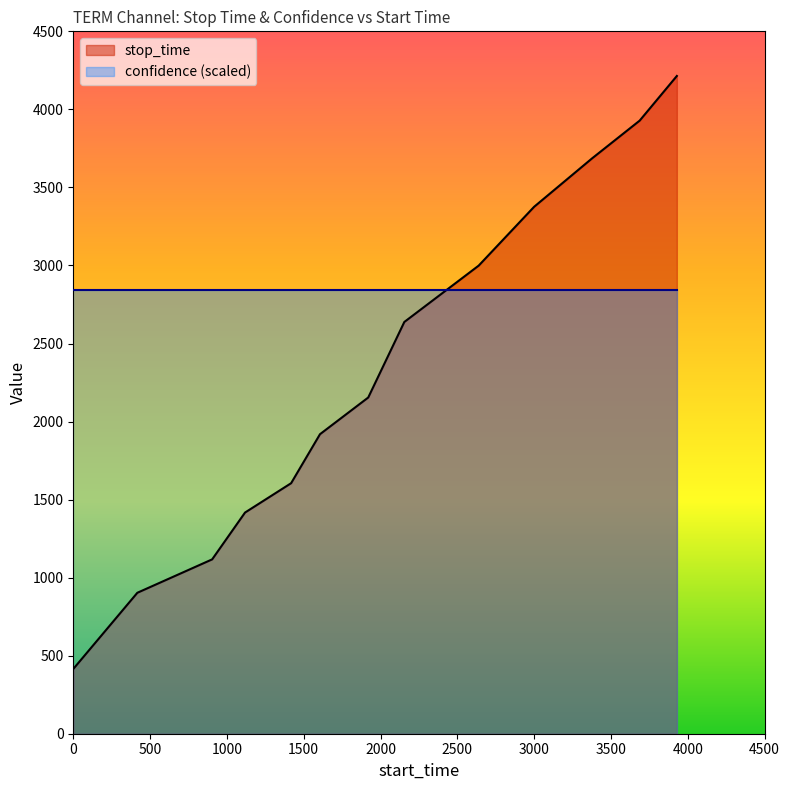

List the labels in order of value, largest first.

3929, 3687, 3377, 3000, 2639, 2155, 1920, 1606, 1418, 1118, 904, 417, 1